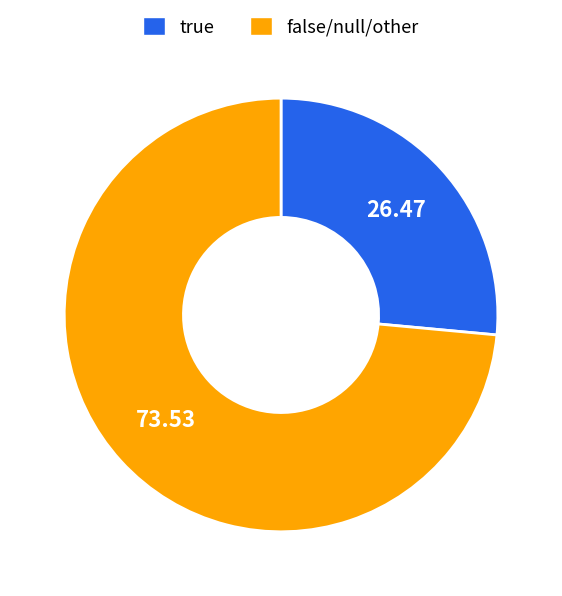

Which has a higher value, false/null/other or true?

false/null/other